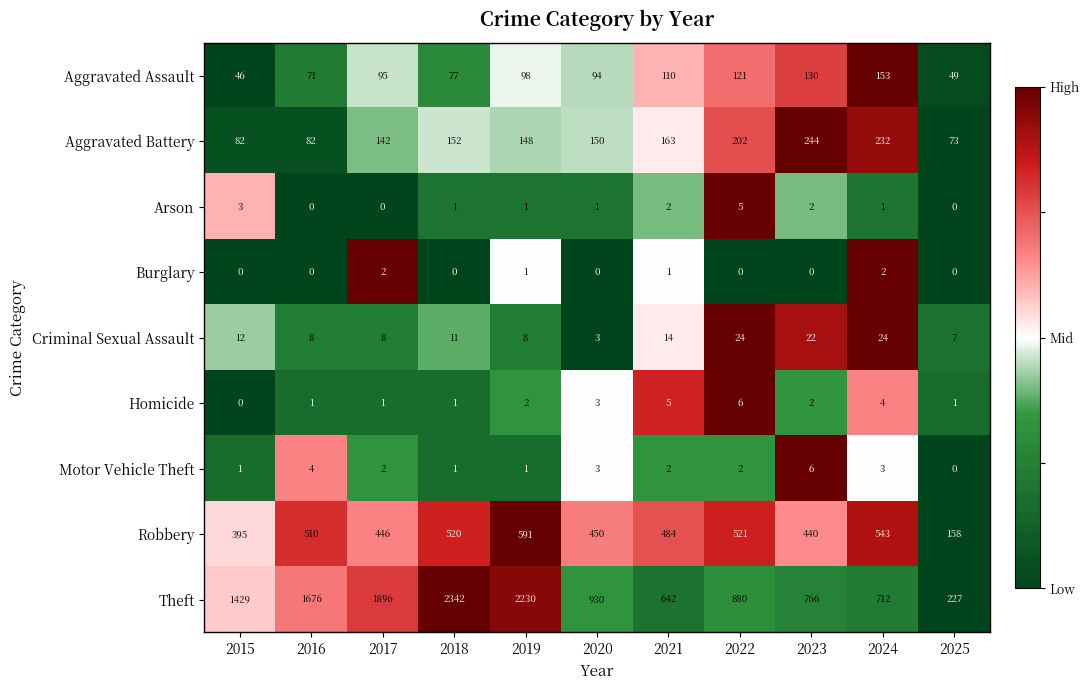

What is the maximum value shown in the chart?

2342